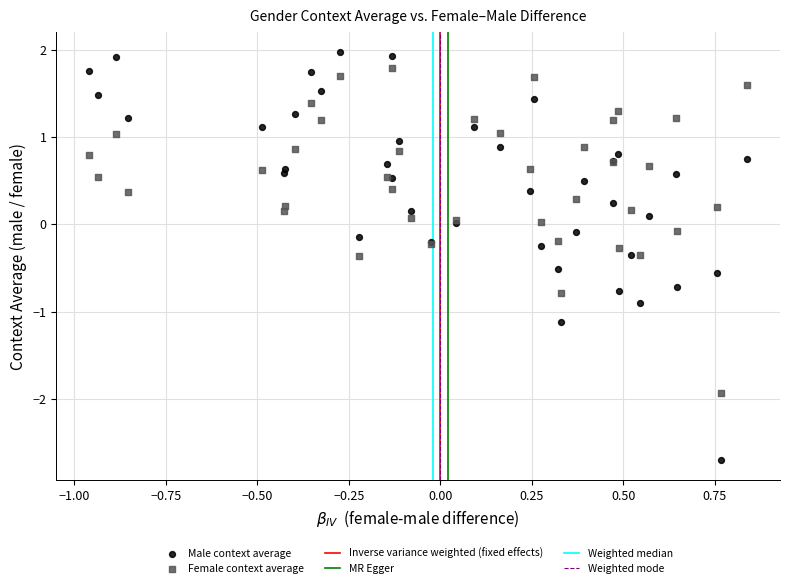

What is the X range (max minus min) for the scatter plot?

1.8